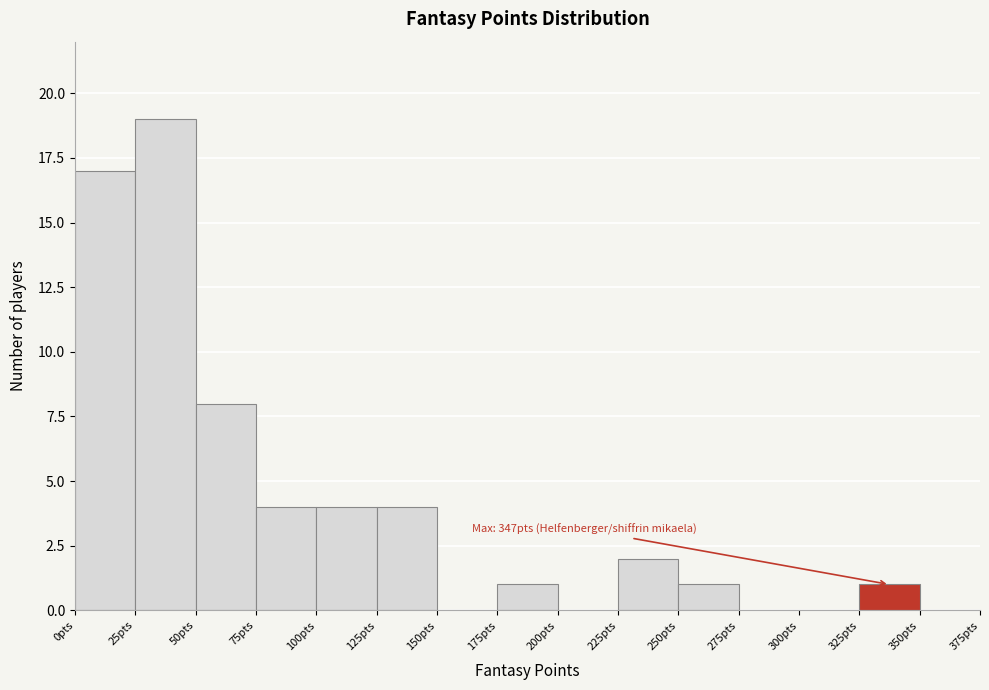

Over which range of the x-axis is the bar tallest?

25 to 50